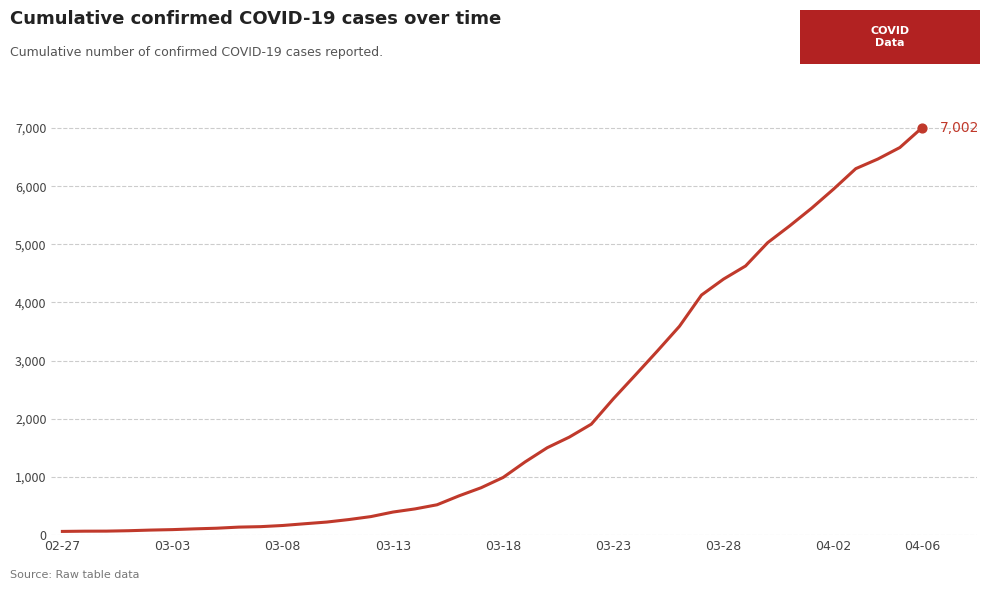

What is the difference between the maximum and minimum values?

6938